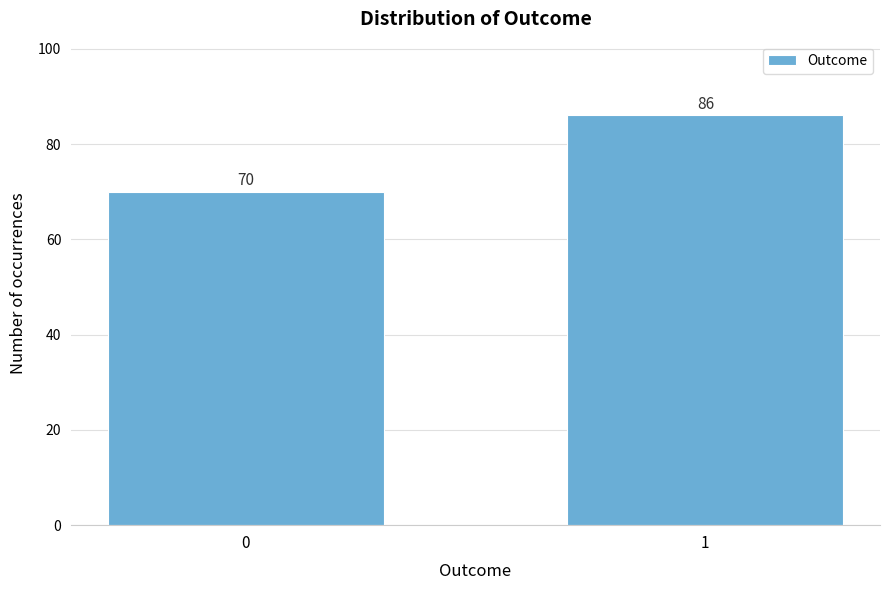

Reading left to right, extract all data points from this chart.

70	86